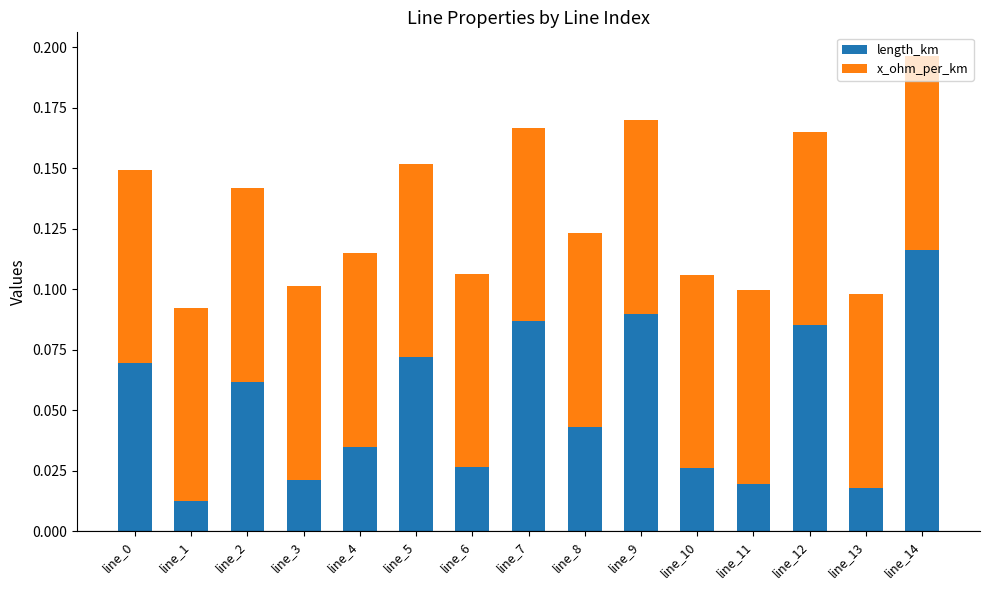

How many data points does each series have?

15